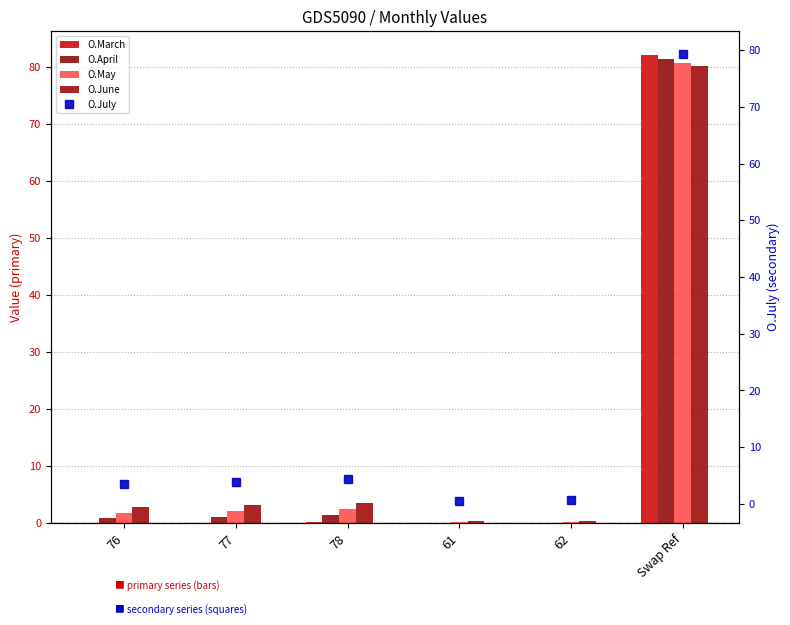

What is the label of the 6th bar from the left?

Swap Ref